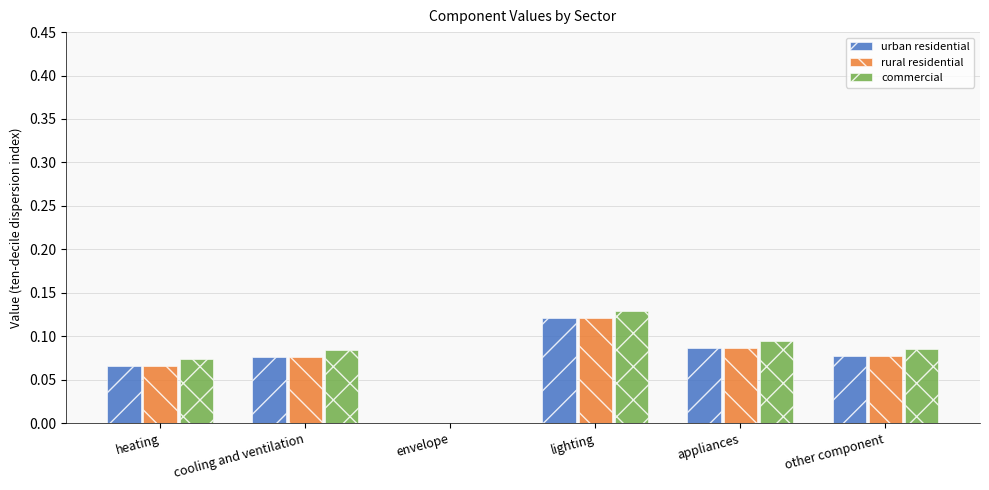

What is the total value across all series at appliances?

0.3